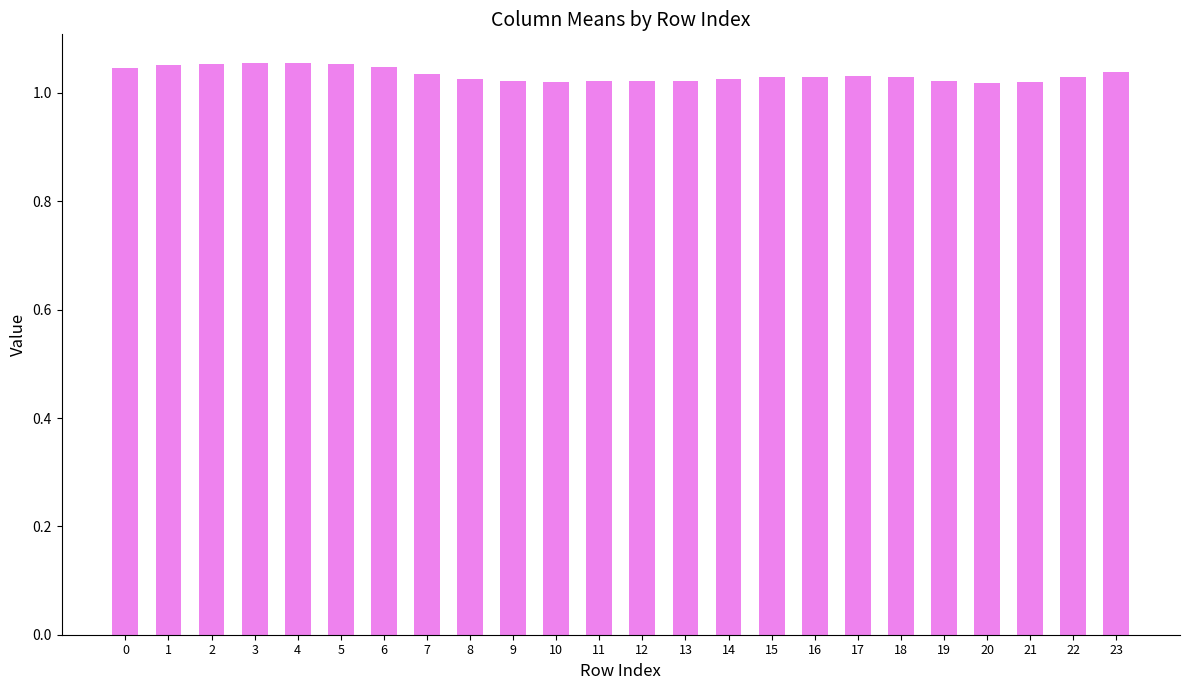

Count the values in the range 1 to 2.

24